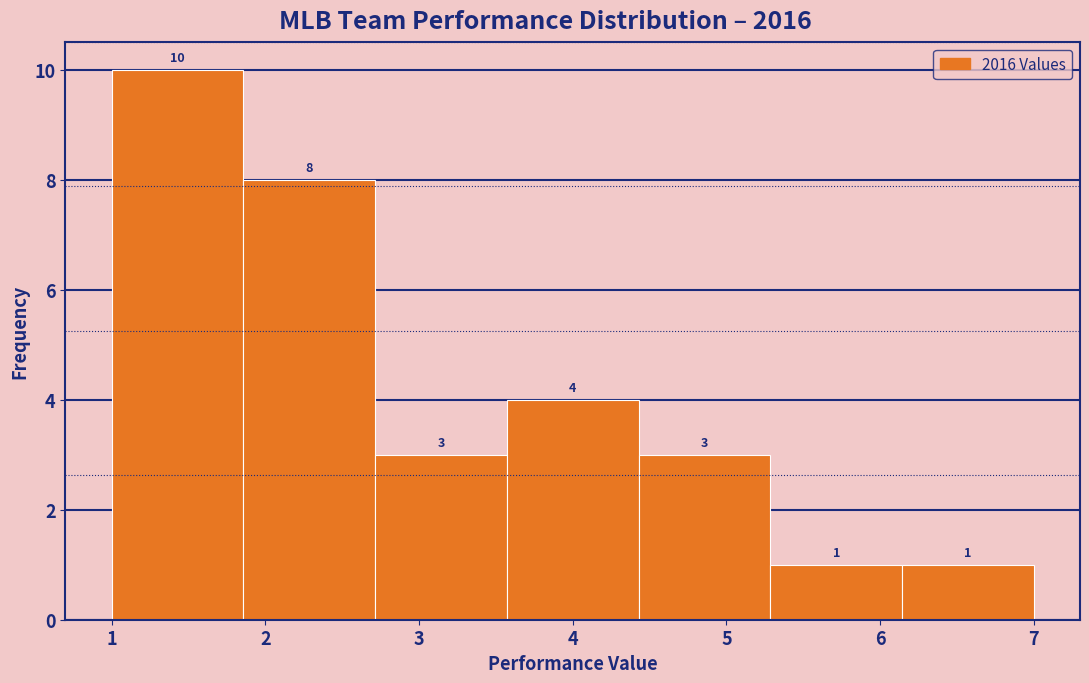

Over which range of the x-axis is the bar tallest?

1.0 to 1.9